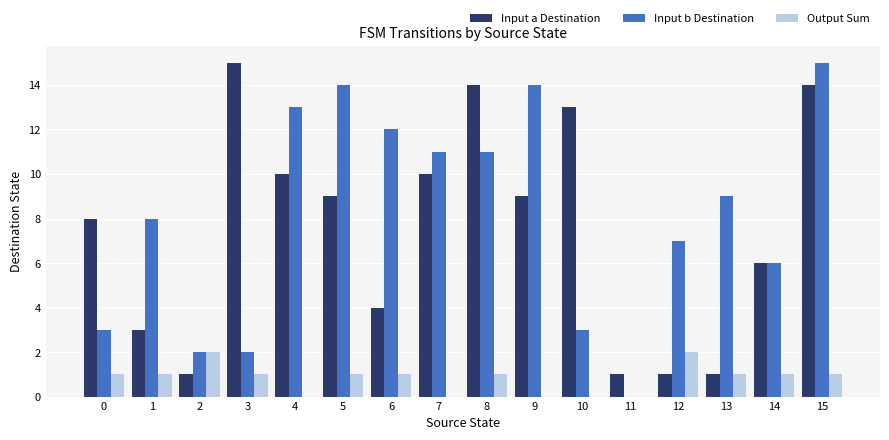

The value of Output Sum at 10 is 0. True or false?

True